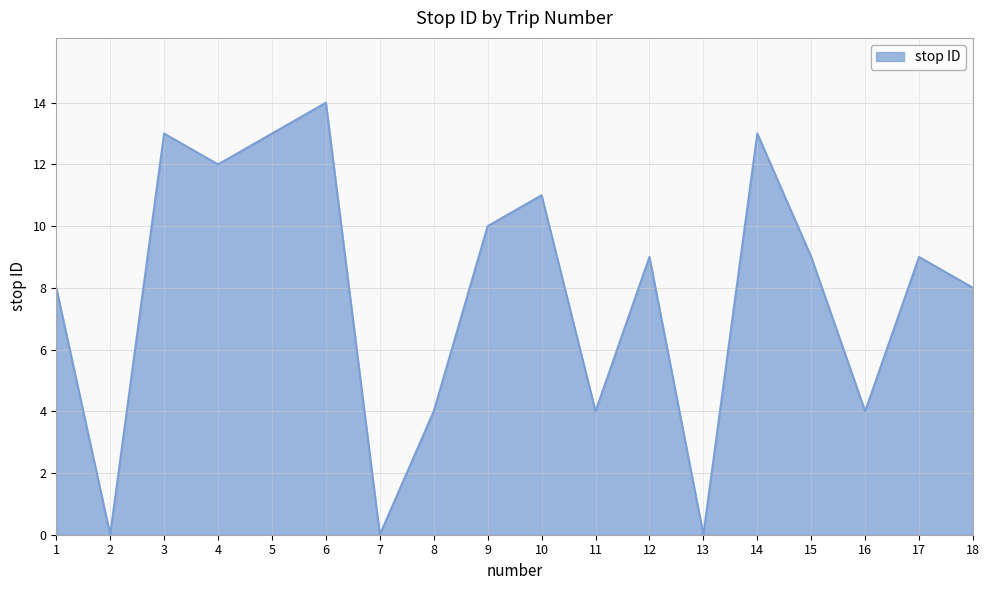

What value does the data have at 6, to the nearest 5?

15